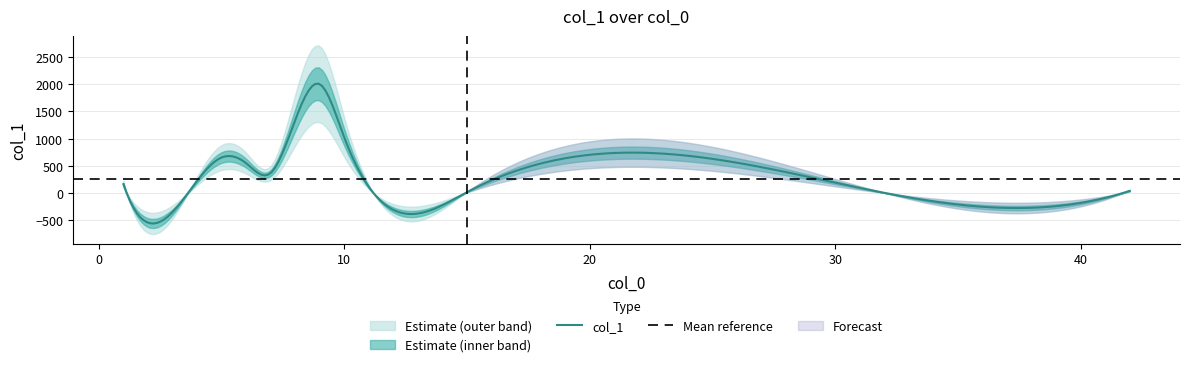

What is the change in value from 1 to 6?

+385.6